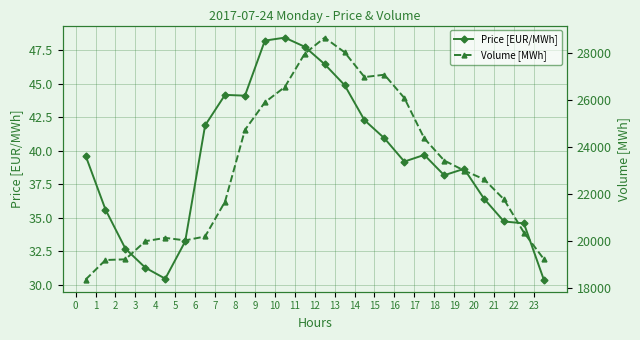

What is the sum of all Volume [MWh] values?

555606.6